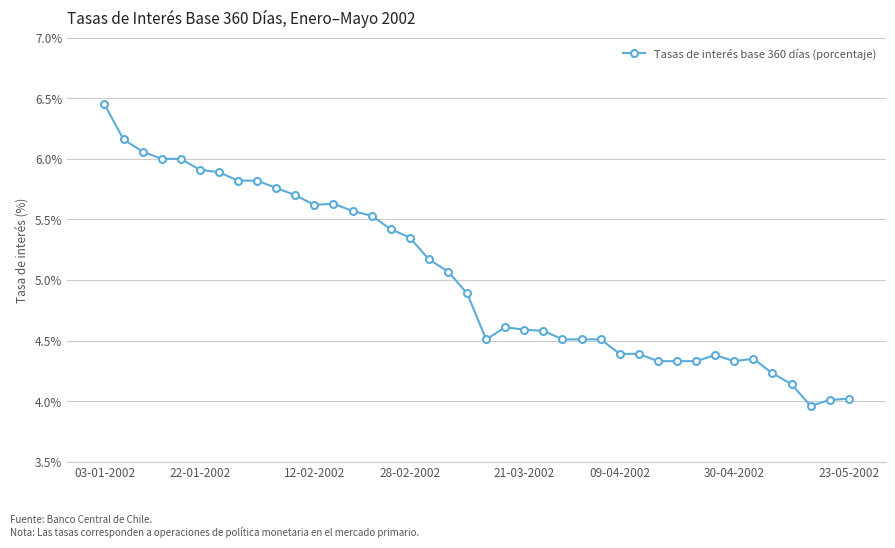

What is the difference between the second highest and minimum values?

2.2